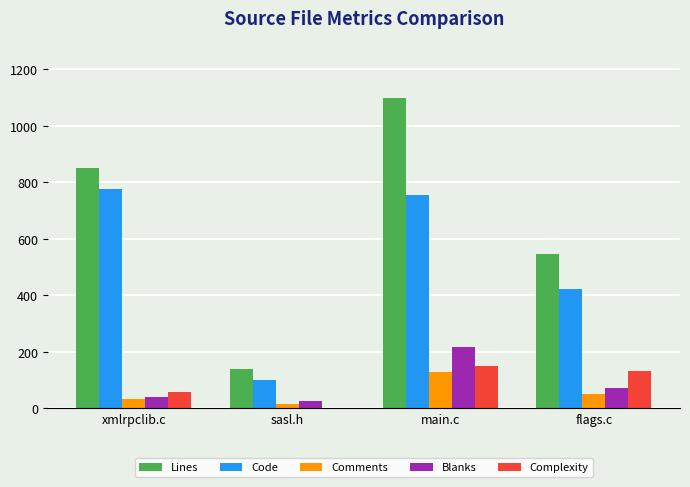

What is the approximate value of Blanks at xmlrpclib.c?

41